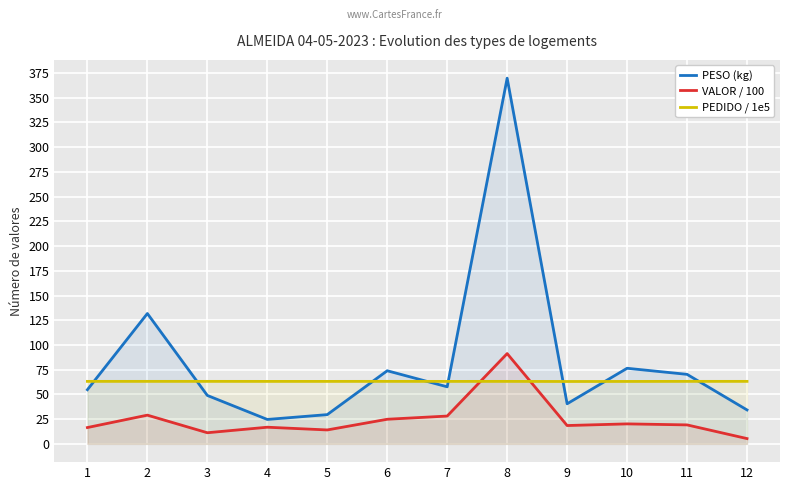

The value of PEDIDO / 1e5 at 12 is 63.2. True or false?

True